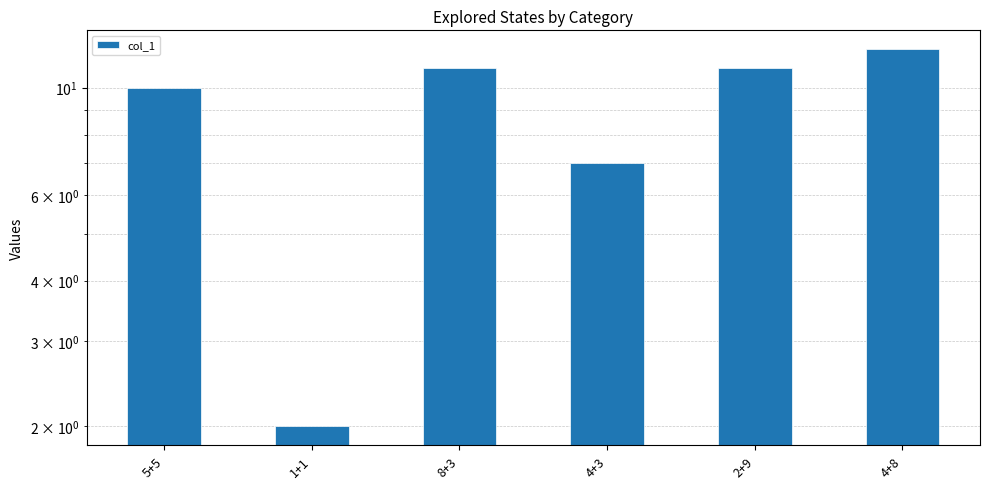

What is the difference between the maximum and minimum values?

10